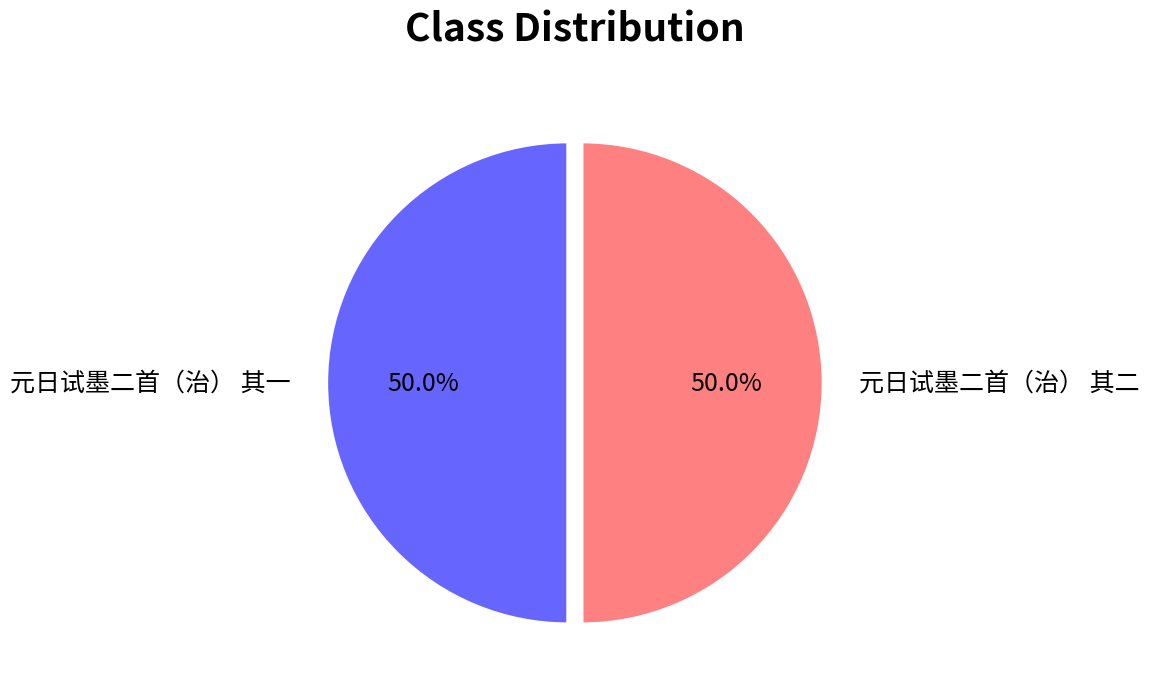

Is it true that 元日试墨二首（治） 其一 is 50% of the pie?

True